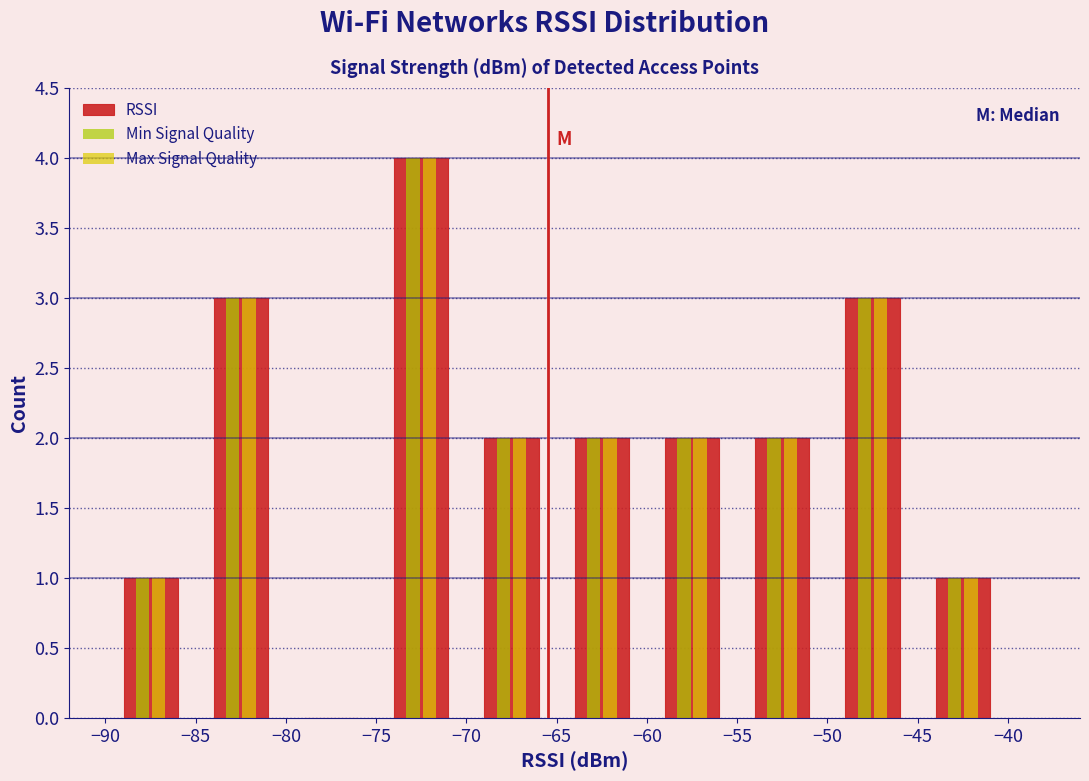

Reading left to right, transcribe this chart: for each range on the x-axis, give the height of each series' bar. The values are not printed on the chart, so give them approximately, as read against the axis.

-90 to -85: RSSI=1	Min Signal Quality=1	Max Signal Quality=1
-85 to -80: RSSI=3	Min Signal Quality=3	Max Signal Quality=3
-80 to -75: RSSI=0	Min Signal Quality=0	Max Signal Quality=0
-75 to -70: RSSI=4	Min Signal Quality=4	Max Signal Quality=4
-70 to -65: RSSI=2	Min Signal Quality=2	Max Signal Quality=2
-65 to -60: RSSI=2	Min Signal Quality=2	Max Signal Quality=2
-60 to -55: RSSI=2	Min Signal Quality=2	Max Signal Quality=2
-55 to -50: RSSI=2	Min Signal Quality=2	Max Signal Quality=2
-50 to -45: RSSI=3	Min Signal Quality=3	Max Signal Quality=3
-45 to -40: RSSI=1	Min Signal Quality=1	Max Signal Quality=1